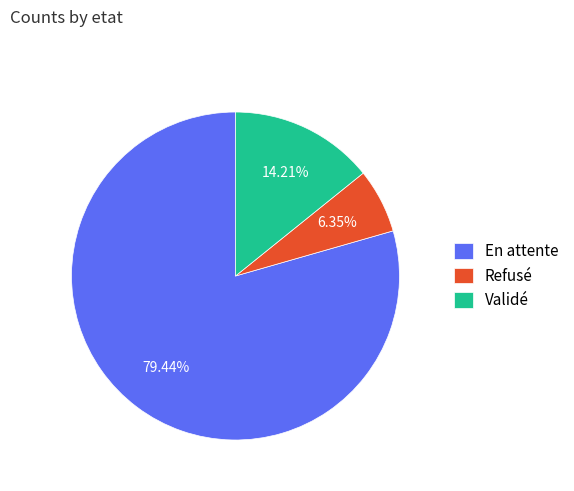

What is the smallest slice in the pie chart?

Refusé